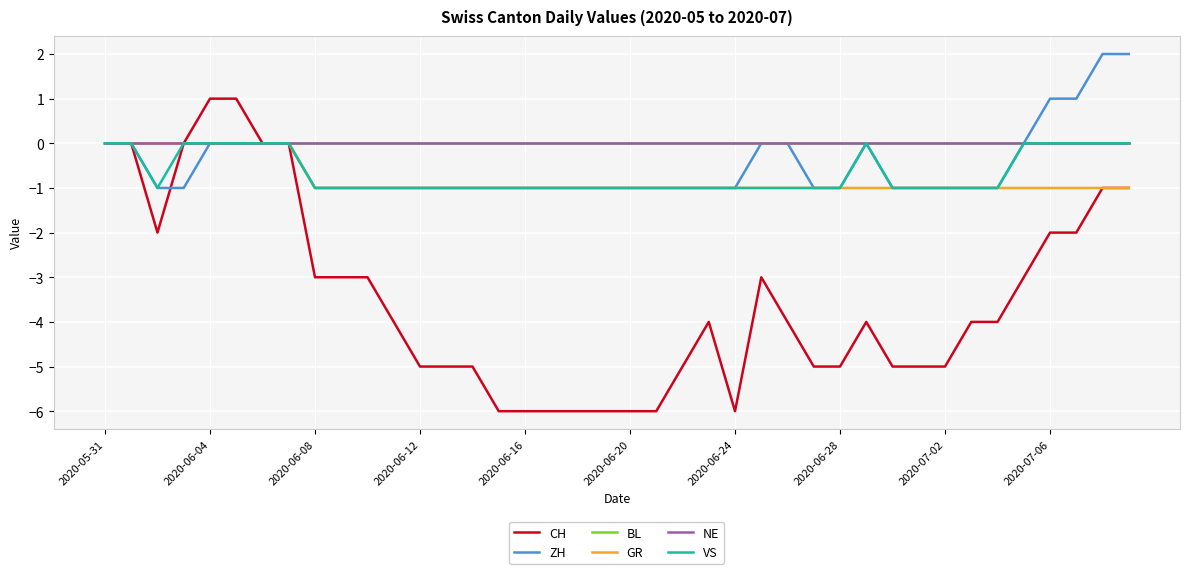

True or false: GR and NE intersect in this chart.

False